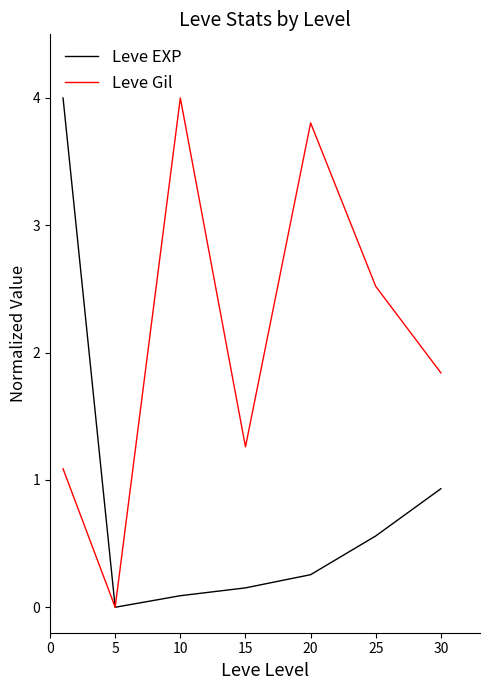

What are all the series names shown in the legend?

Leve EXP, Leve Gil